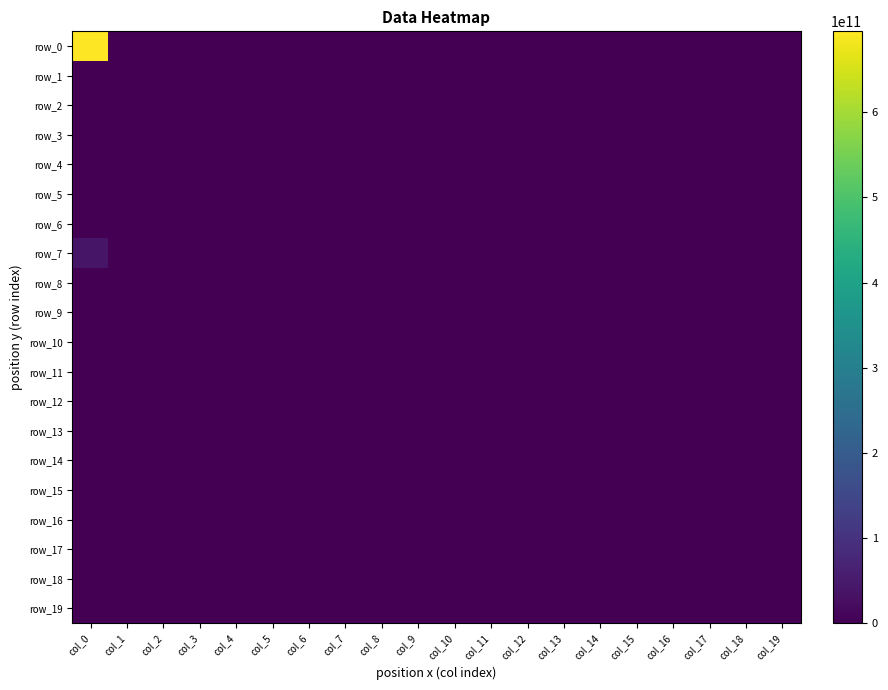

Which category has the highest value in the row_3 series?

col_0